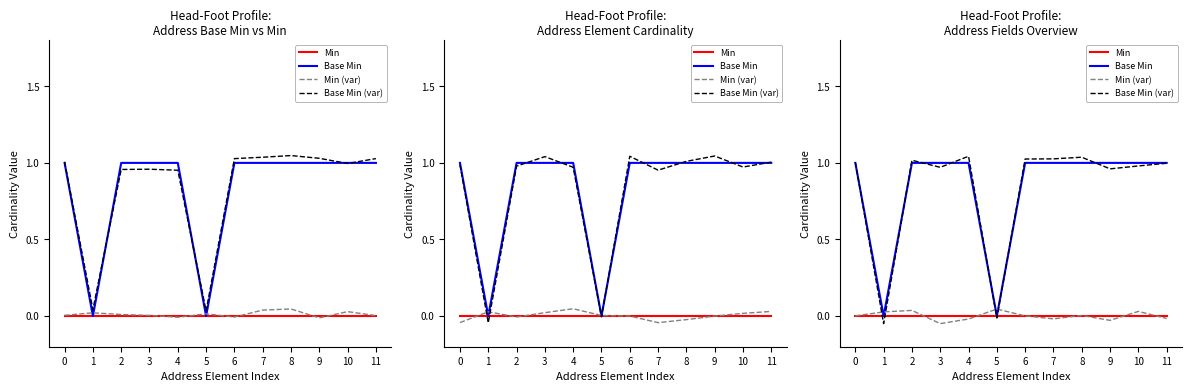

Which series has the largest total across all categories?

Base Min (var)